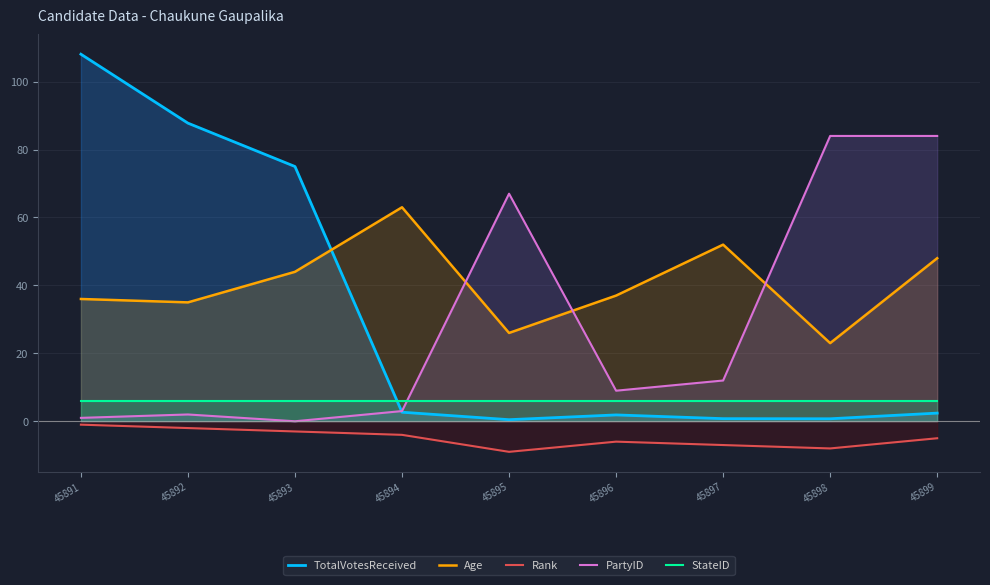

How many lines are shown in the chart?

5